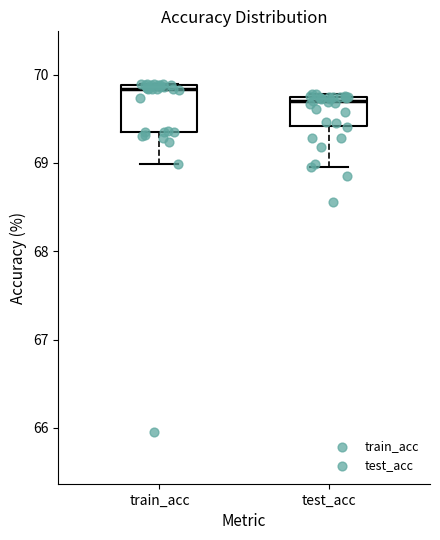

Which box is the tallest, from its lower edge to its upper edge?

train_acc